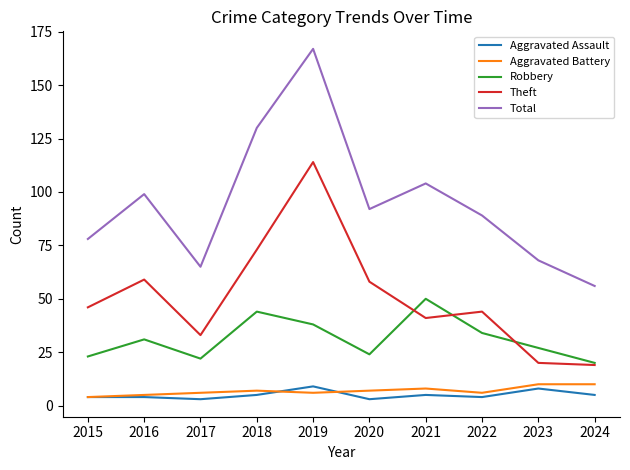

Does the chart have visible grid lines?

No